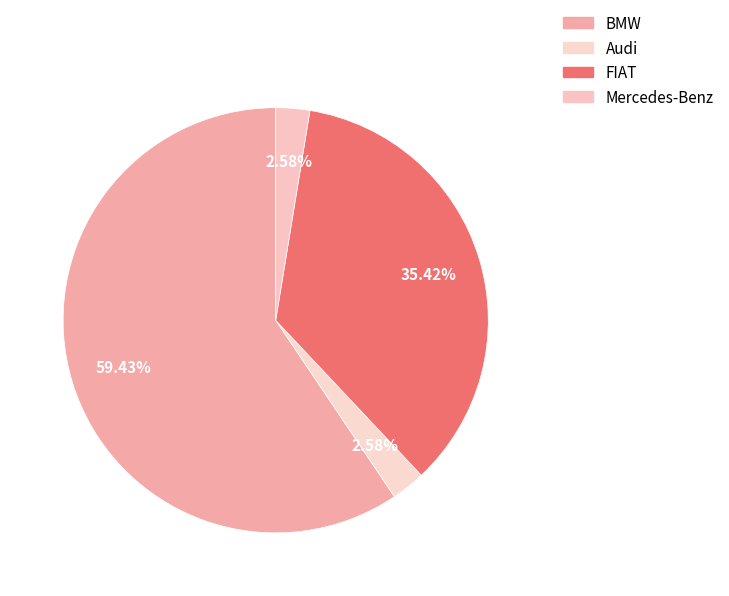

To the nearest percent, what portion does BMW represent?

59%